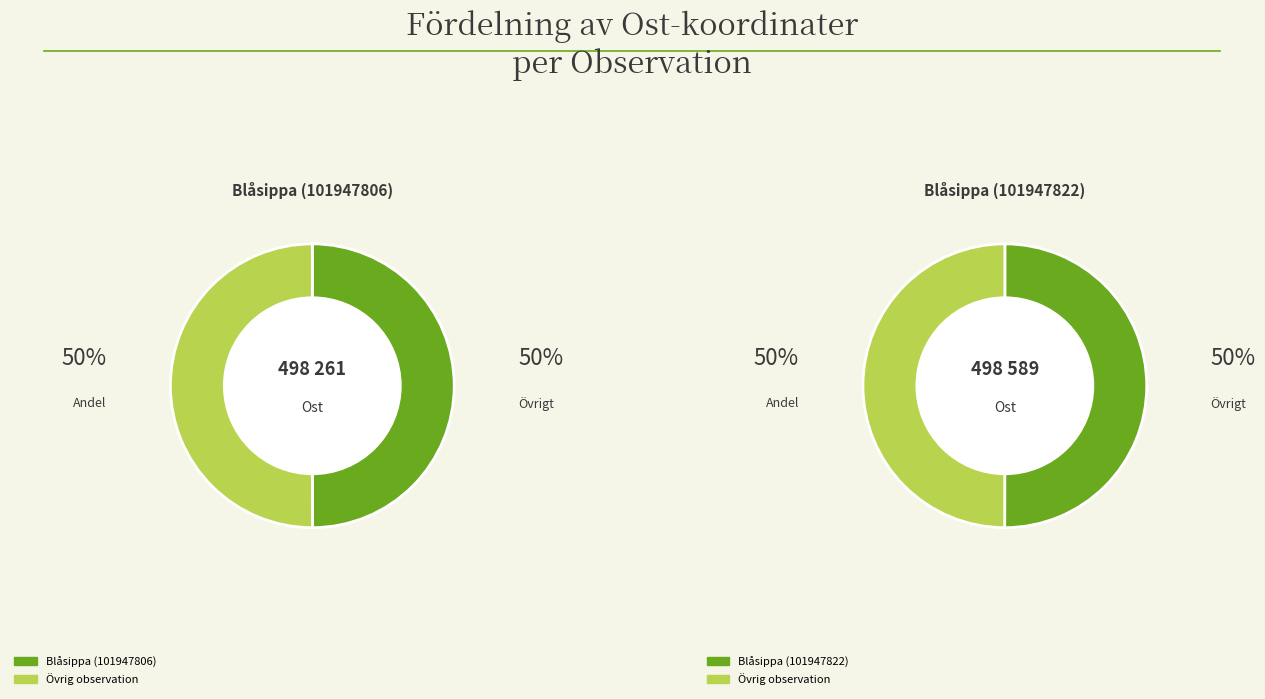

How many segments does this pie chart have?

2